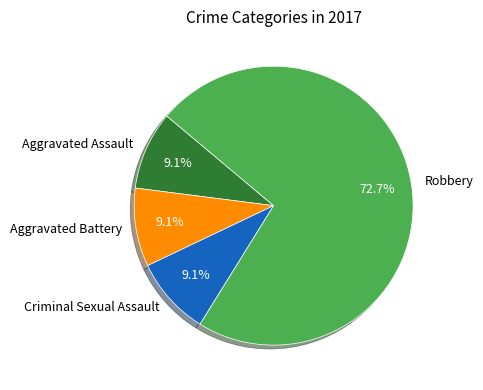

To the nearest percent, what is the average slice percentage?

25%